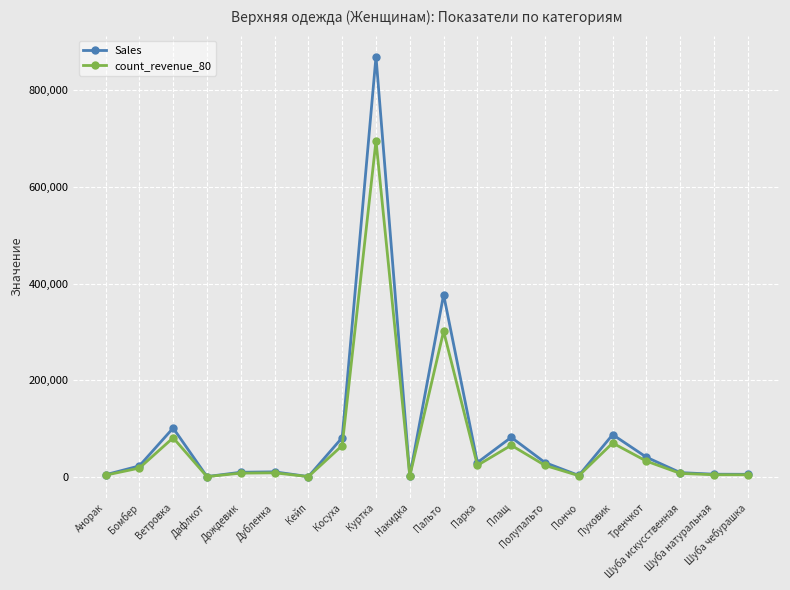

Which series has the largest range (max minus min)?

Sales